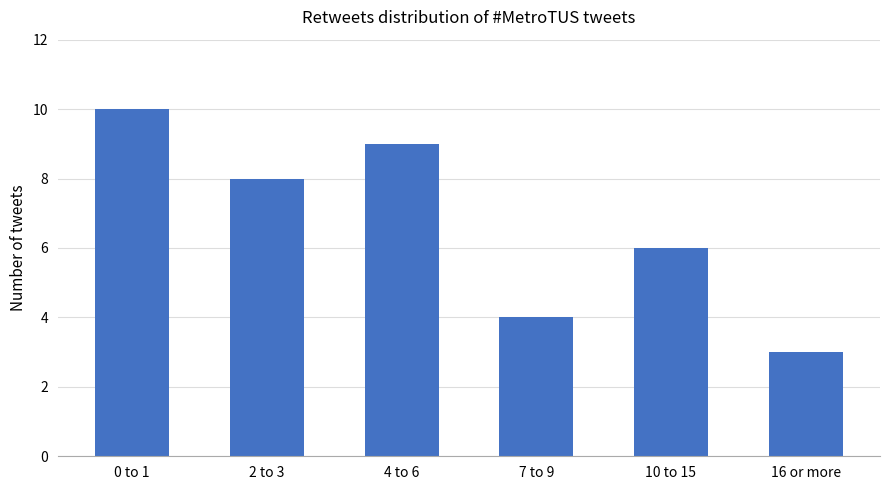

At which category does the chart reach its peak across all series?

0 to 1